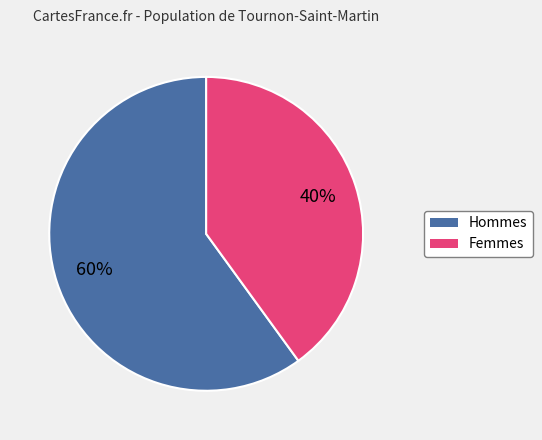

Is there a majority slice in this chart?

Yes